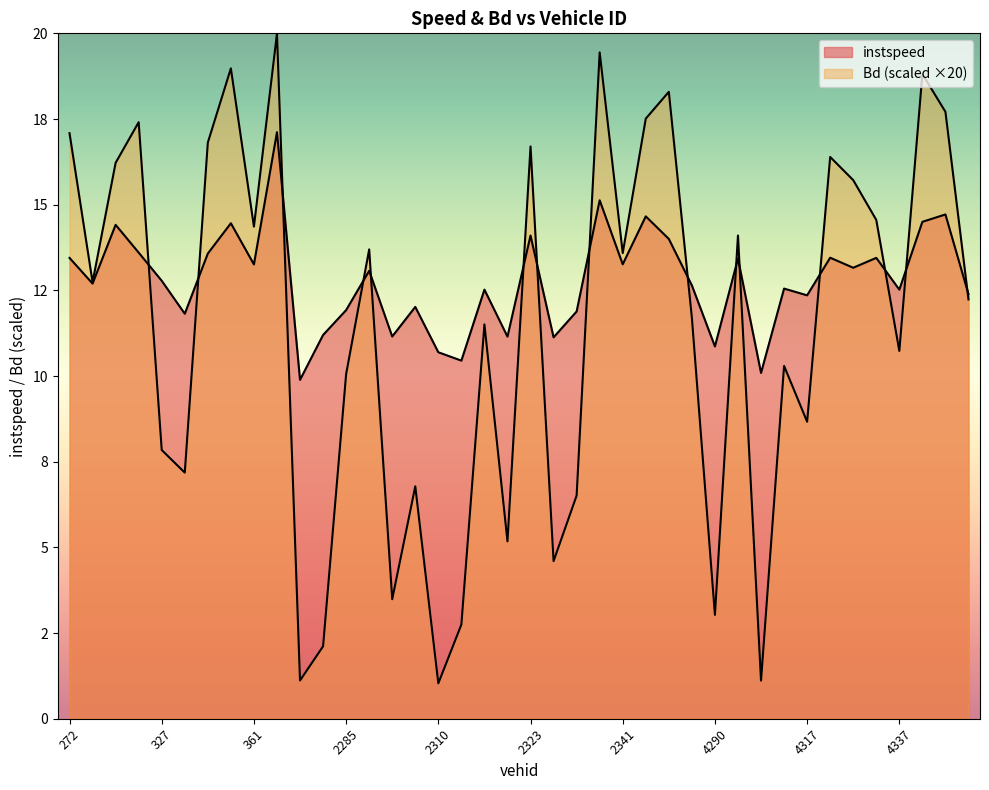

Is it true that instspeed equals 24.5 at 4360?

False